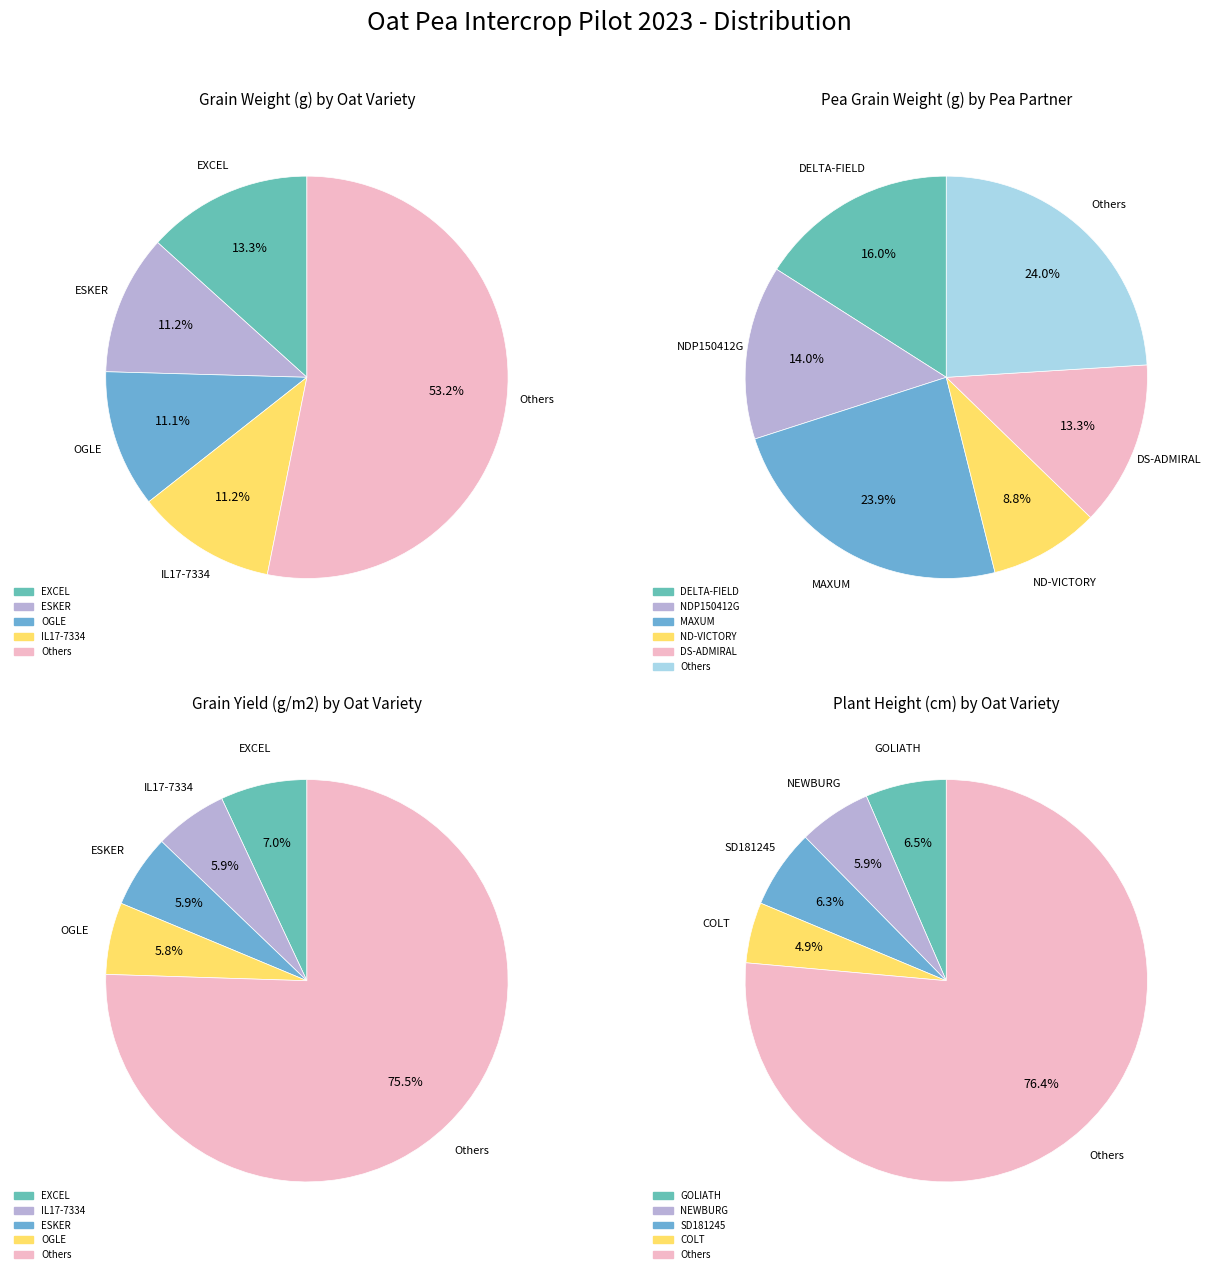

Which has a higher value, 3 or 1?

1